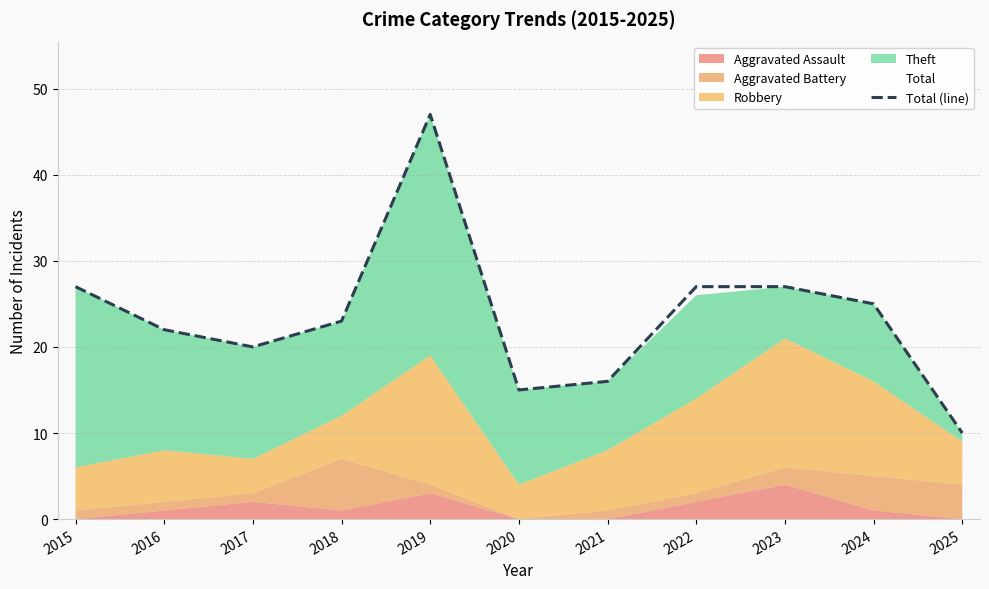

Does the chart display data point markers on the line(s)?

No